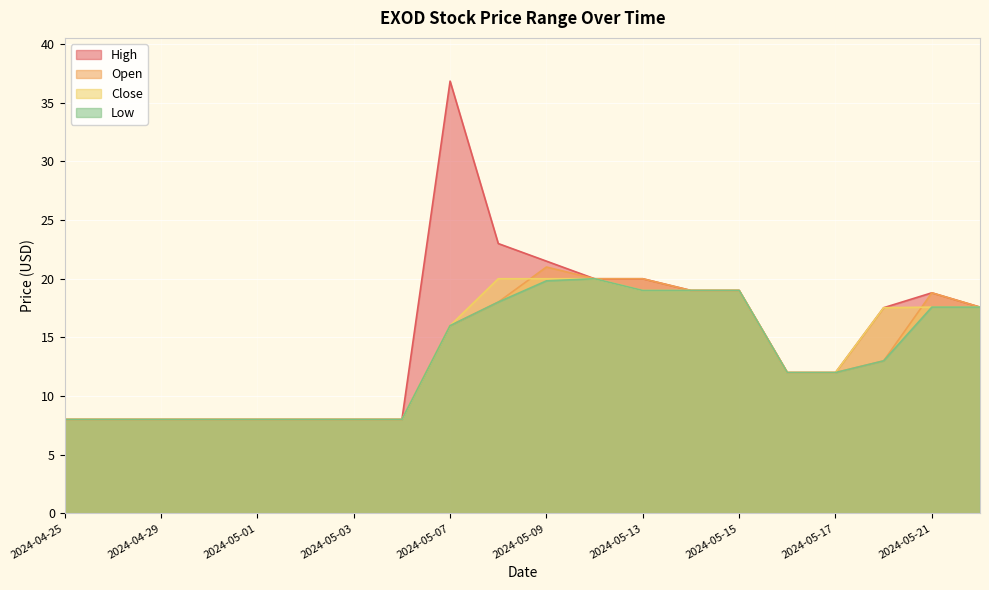

Is the value of Close at 2024-04-26 greater than the value of Open at 2024-05-15?

No